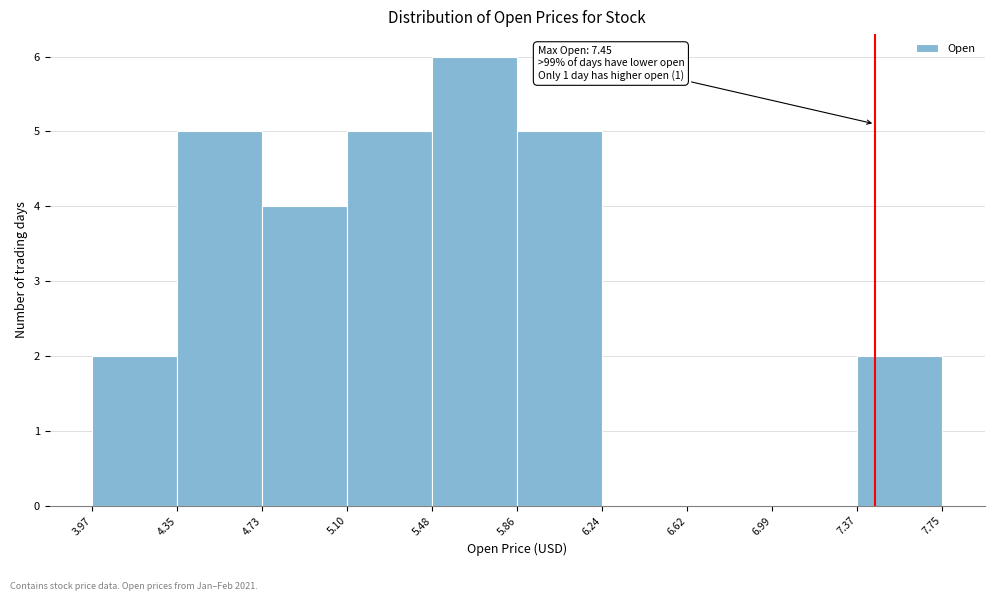

Over which range of the x-axis is the bar tallest?

5.48 to 5.86